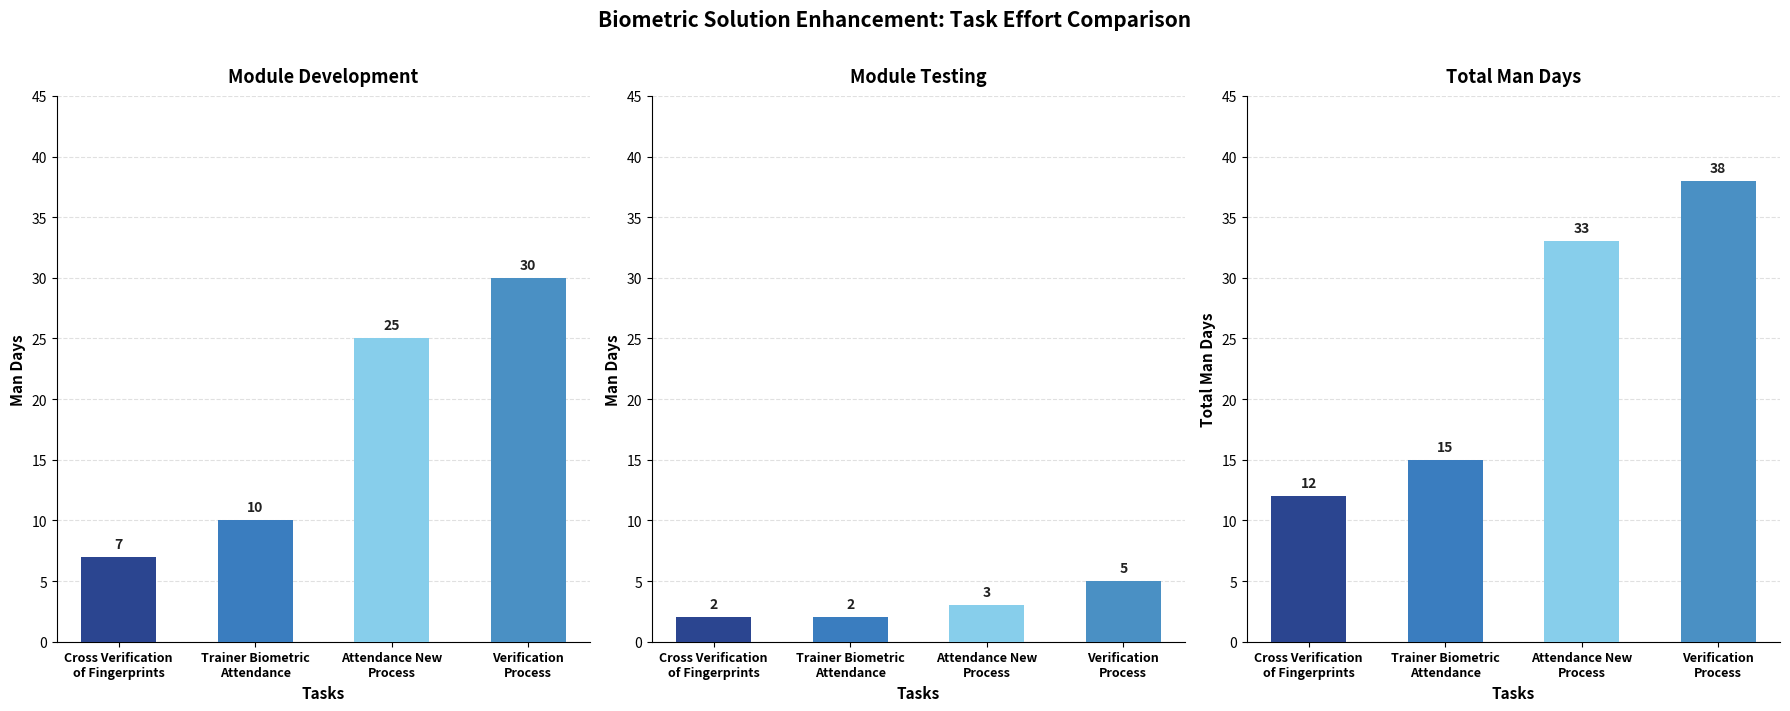

What position from the left is Attendance New
Process?

3